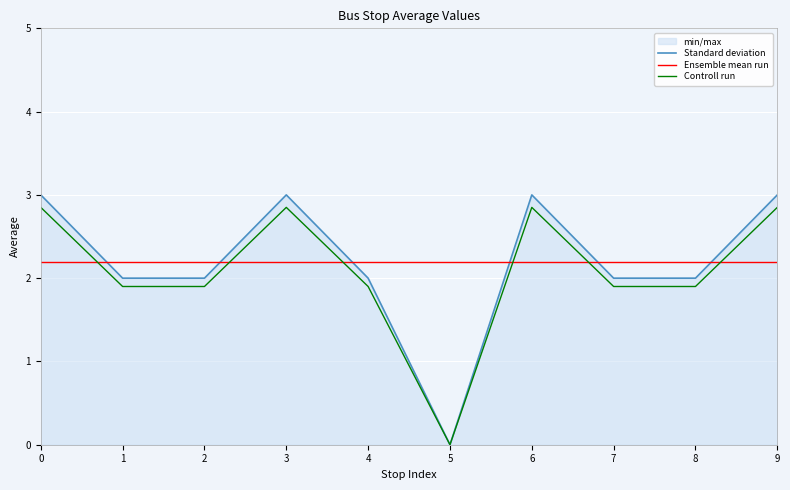

Rank the series by their maximum value, from highest to lowest.

Standard deviation, Controll run, Ensemble mean run